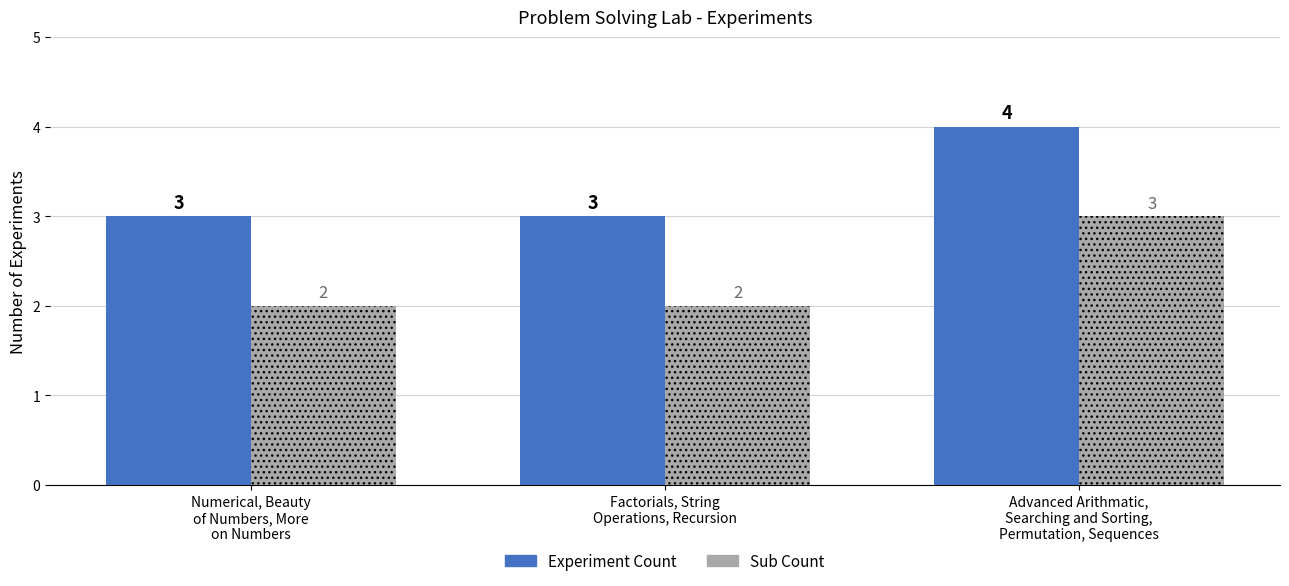

True or false: Sub Count has a value of 2 at Numerical, Beauty
of Numbers, More
on Numbers.

True